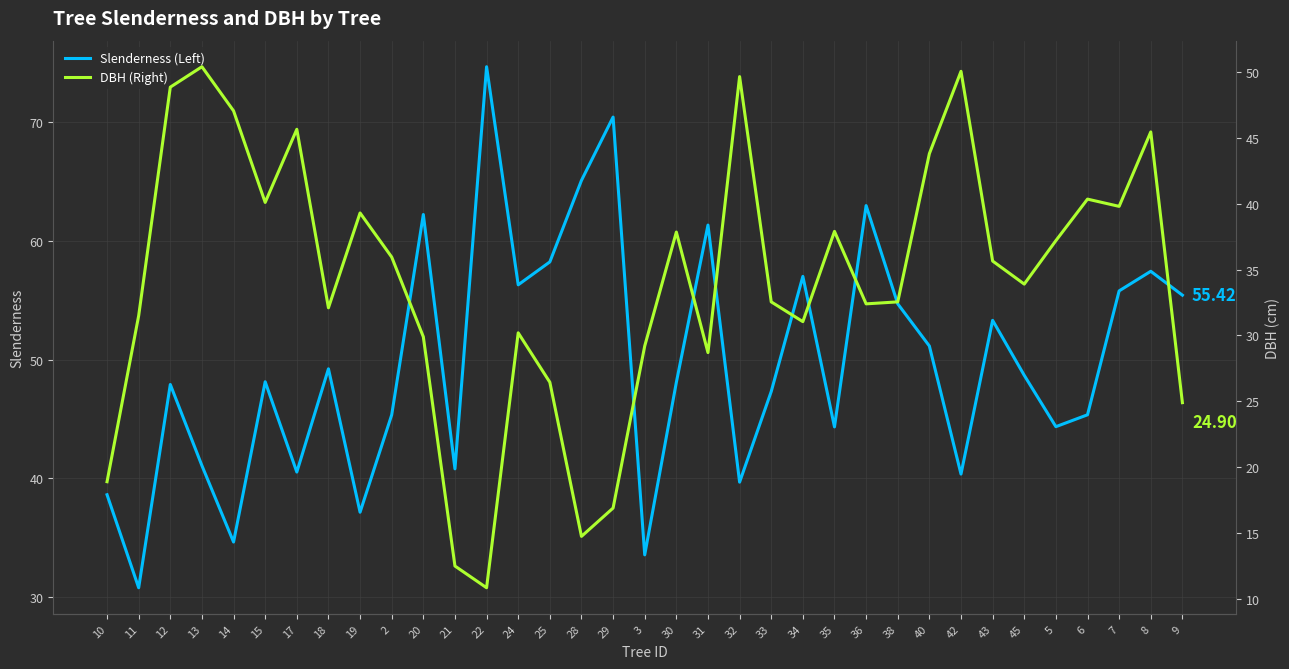

True or false: DBH (Right) has more than 2 interior local peaks.

True